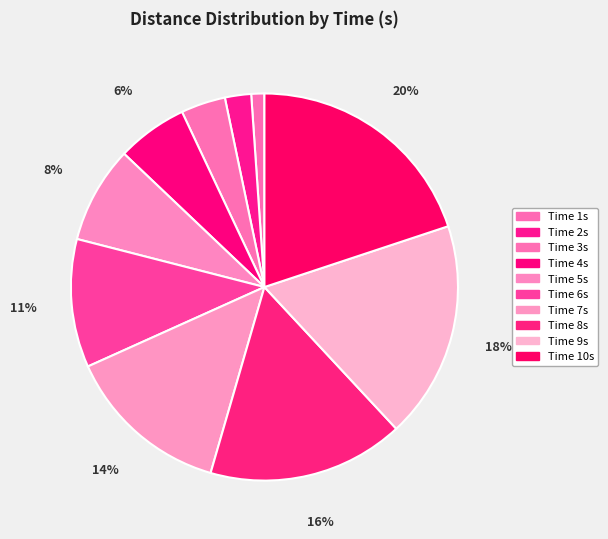

How many slices are in this pie chart?

10